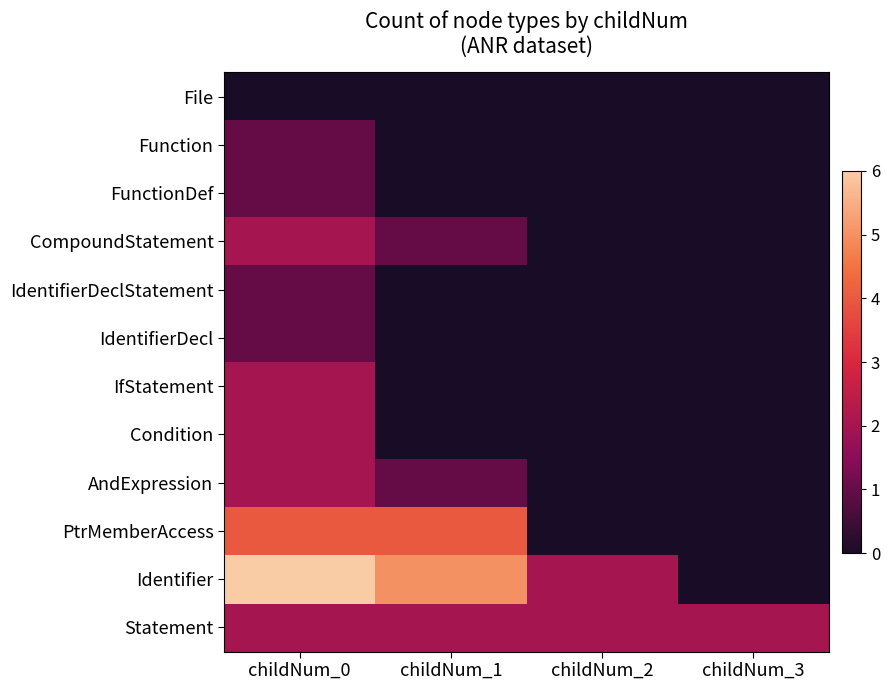

Reading left to right, what are all the values shown in this chart?

File: childNum_0=0	childNum_1=0	childNum_2=0	childNum_3=0
Function: childNum_0=1	childNum_1=0	childNum_2=0	childNum_3=0
FunctionDef: childNum_0=1	childNum_1=0	childNum_2=0	childNum_3=0
CompoundStatement: childNum_0=2	childNum_1=1	childNum_2=0	childNum_3=0
IdentifierDeclStatement: childNum_0=1	childNum_1=0	childNum_2=0	childNum_3=0
IdentifierDecl: childNum_0=1	childNum_1=0	childNum_2=0	childNum_3=0
IfStatement: childNum_0=2	childNum_1=0	childNum_2=0	childNum_3=0
Condition: childNum_0=2	childNum_1=0	childNum_2=0	childNum_3=0
AndExpression: childNum_0=2	childNum_1=1	childNum_2=0	childNum_3=0
PtrMemberAccess: childNum_0=4	childNum_1=4	childNum_2=0	childNum_3=0
Identifier: childNum_0=6	childNum_1=5	childNum_2=2	childNum_3=0
Statement: childNum_0=2	childNum_1=2	childNum_2=2	childNum_3=2